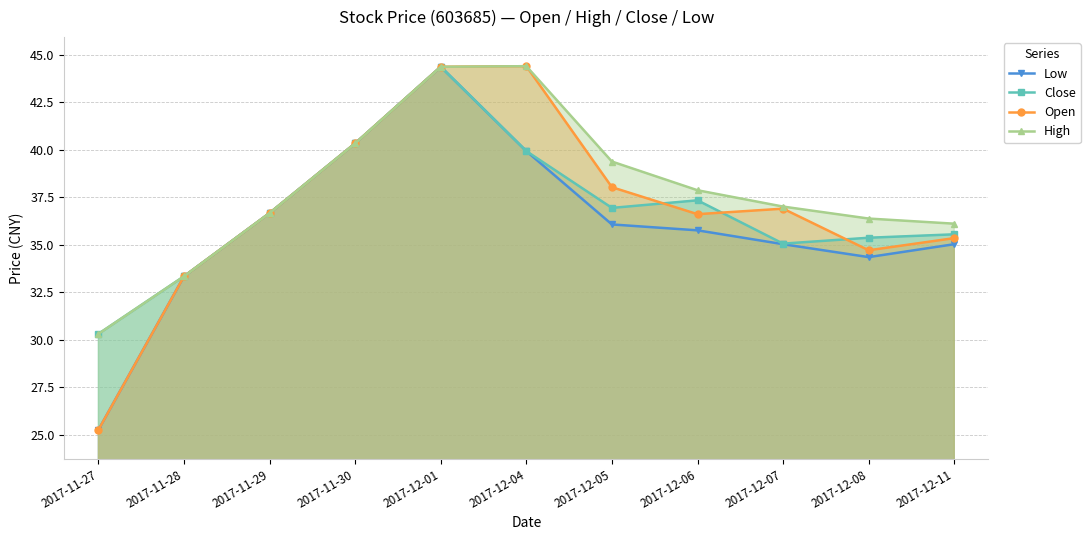

The value of Close at 2017-11-29 is 36.7. True or false?

True